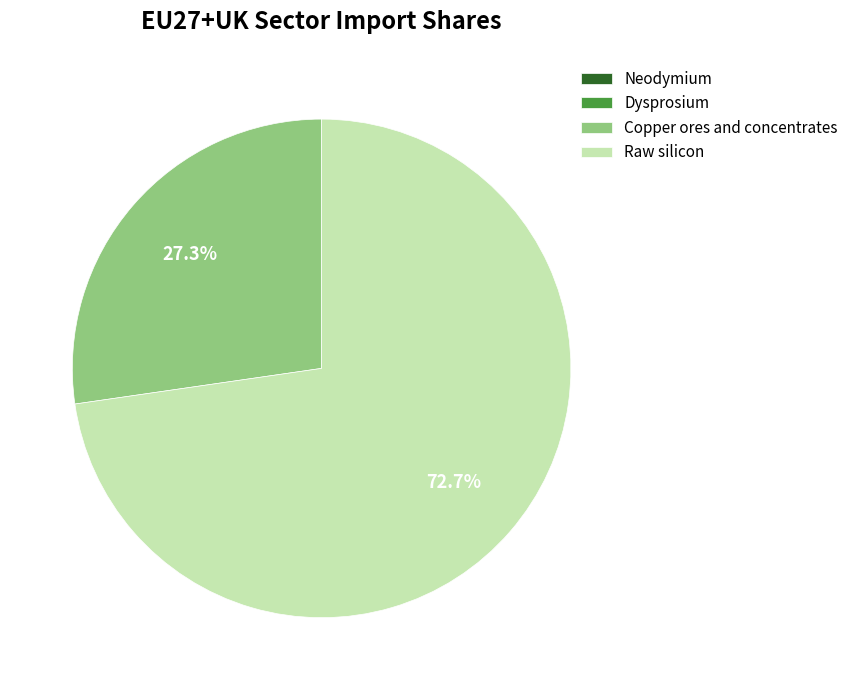

Which category has the biggest portion of the pie?

Raw silicon